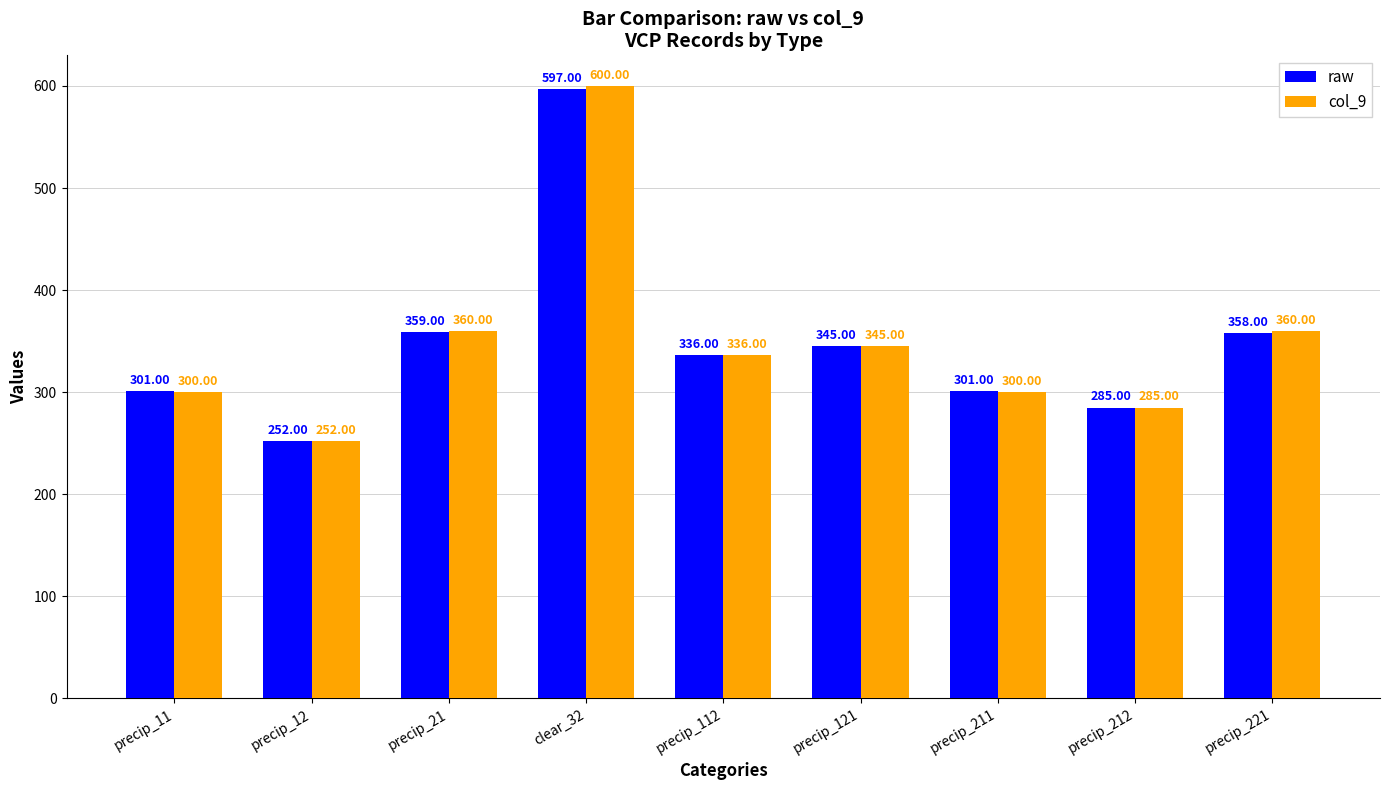

What is the sum of all col_9 values?

3138